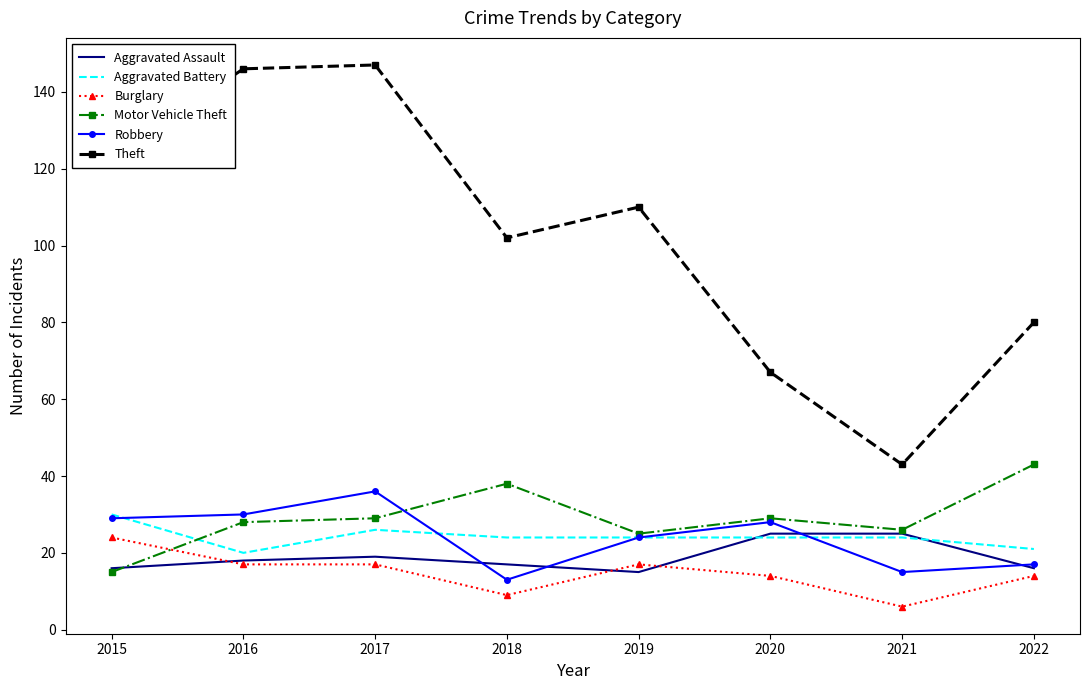

Reading left to right, what are all the values shown in this chart?

Aggravated Assault: 2015=16	2016=18	2017=19	2018=17	2019=15	2020=25	2021=25	2022=16
Aggravated Battery: 2015=30	2016=20	2017=26	2018=24	2019=24	2020=24	2021=24	2022=21
Burglary: 2015=24	2016=17	2017=17	2018=9	2019=17	2020=14	2021=6	2022=14
Motor Vehicle Theft: 2015=15	2016=28	2017=29	2018=38	2019=25	2020=29	2021=26	2022=43
Robbery: 2015=29	2016=30	2017=36	2018=13	2019=24	2020=28	2021=15	2022=17
Theft: 2015=123	2016=146	2017=147	2018=102	2019=110	2020=67	2021=43	2022=80